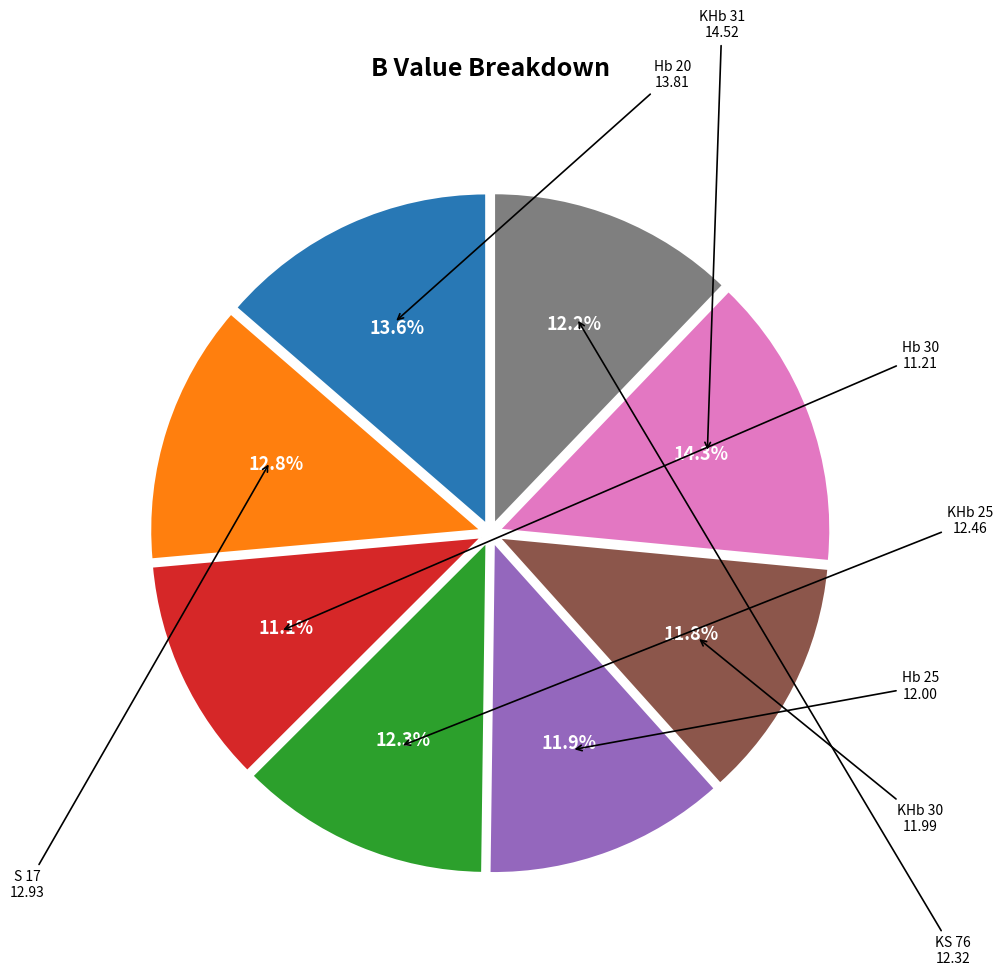

Does any single category account for the majority?

No